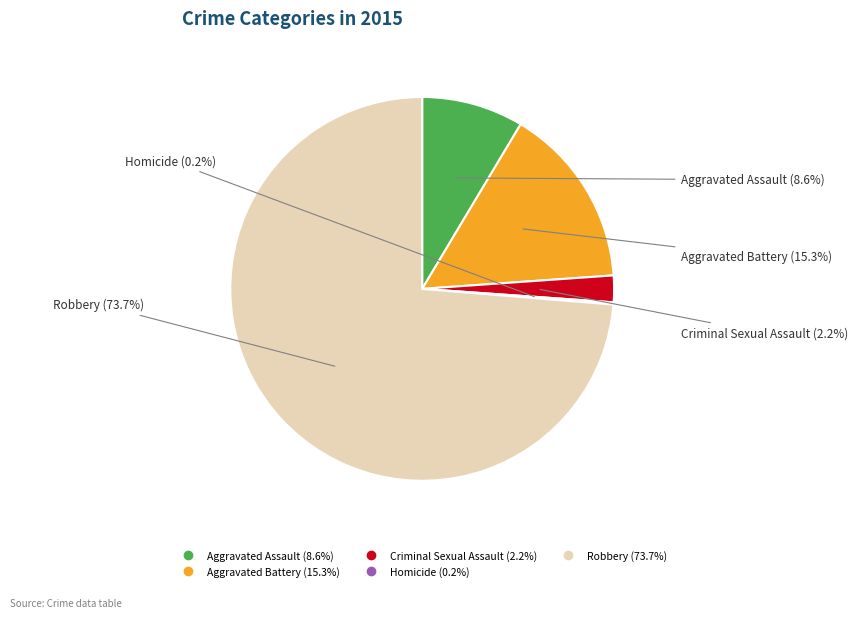

Is it true that Aggravated Assault is 22% of the pie?

False